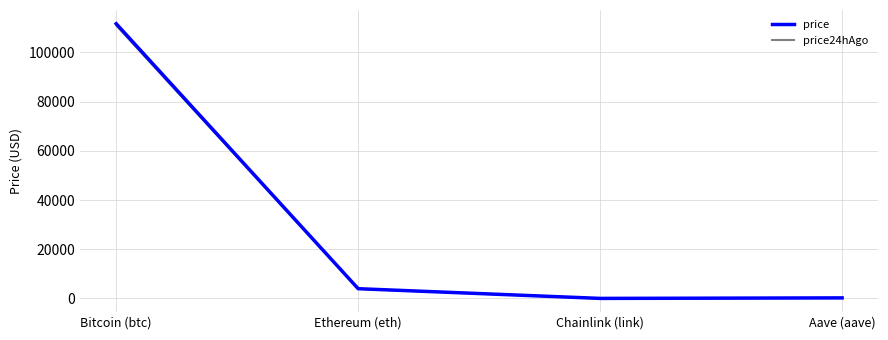

Which series changed the most between Bitcoin (btc) and Aave (aave)?

price